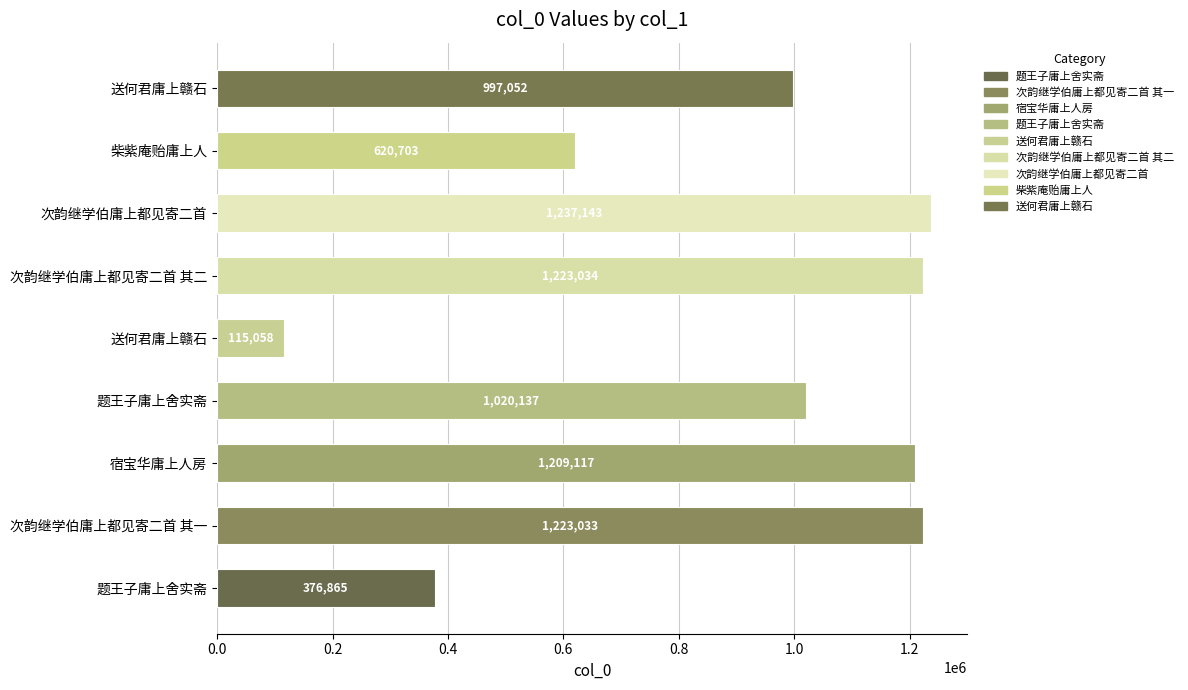

How many distinct data groups are displayed?

1